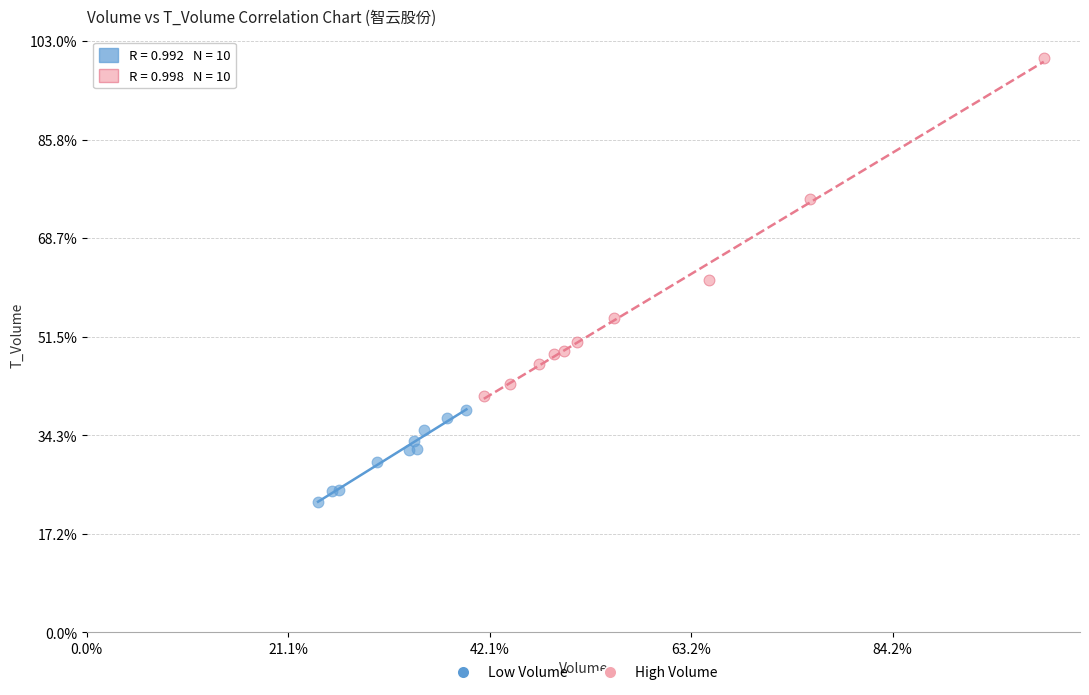

Which series has the widest spread of Y values?

High Volume